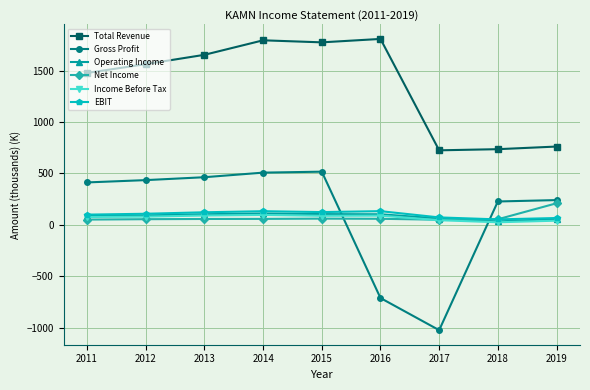

What is the total value across all series at 2012?

2332.6